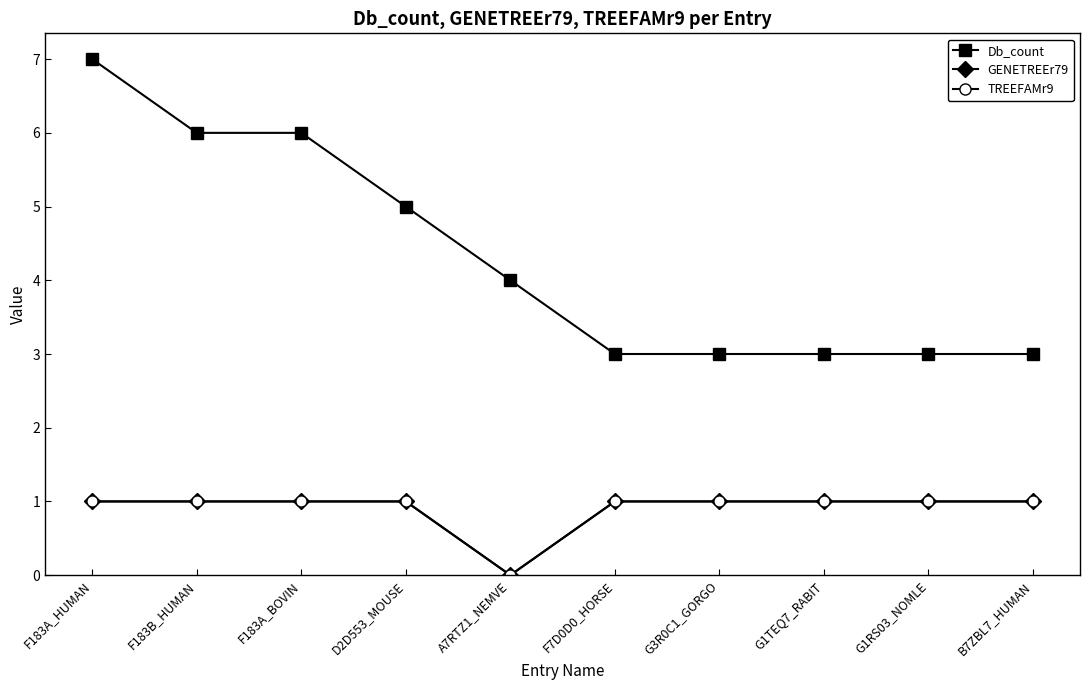

True or false: Db_count has a value of 10 at F183A_BOVIN.

False